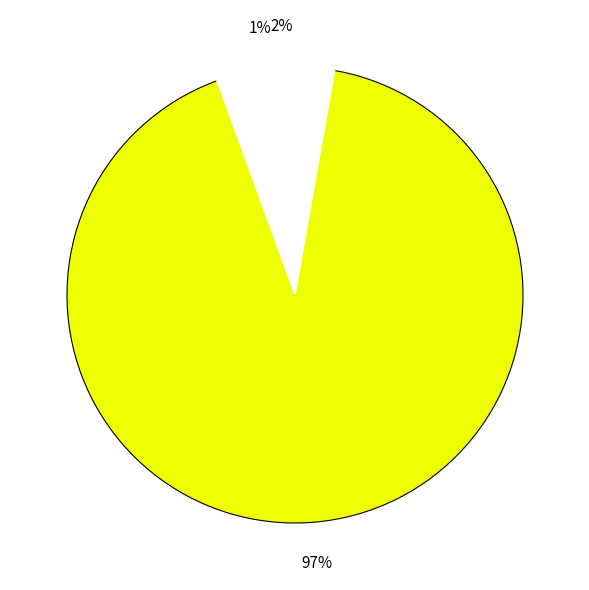

What is the total percentage of Diarrhoea and MAM?

98.5%